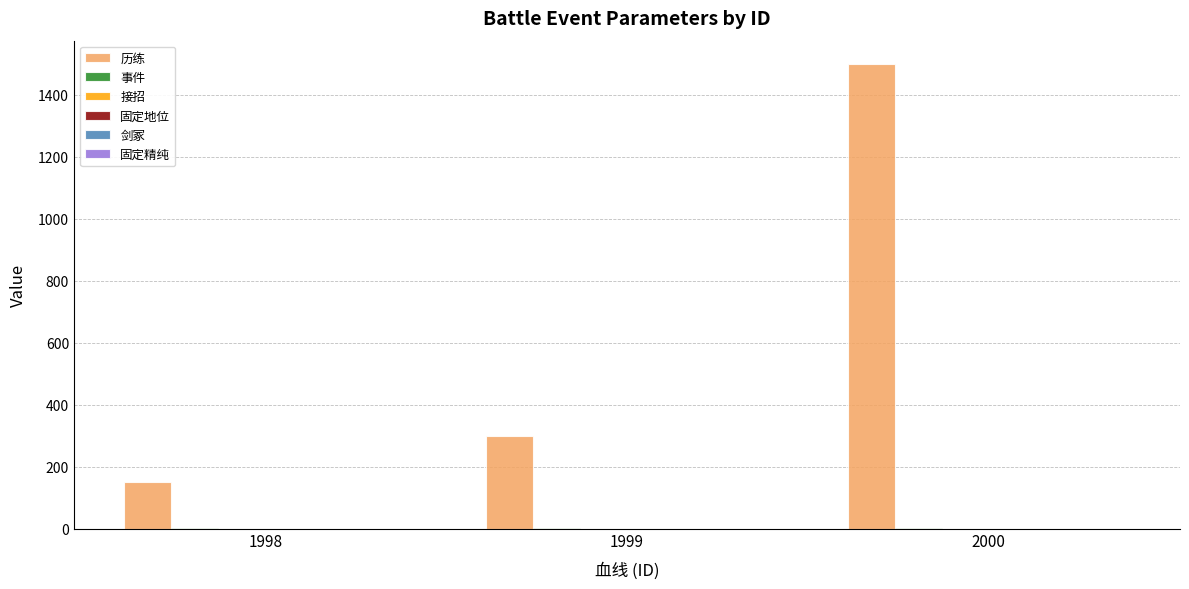

What is the highest value of the 历练 series?

1500